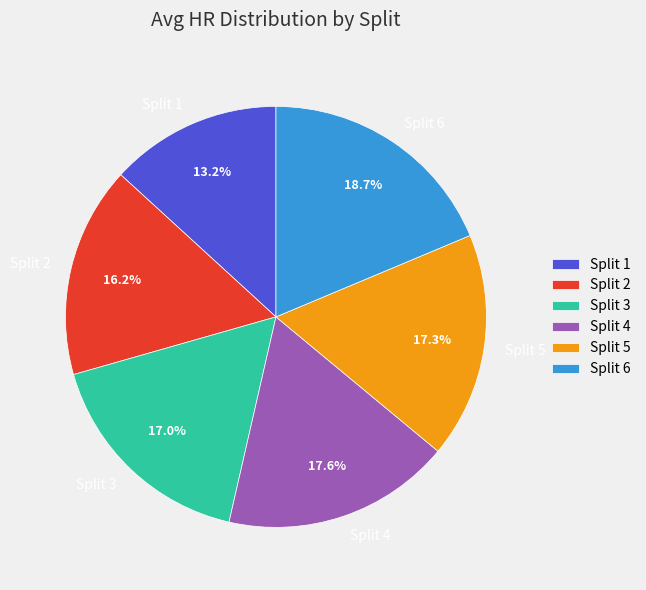

Count the number of slices in the pie.

6